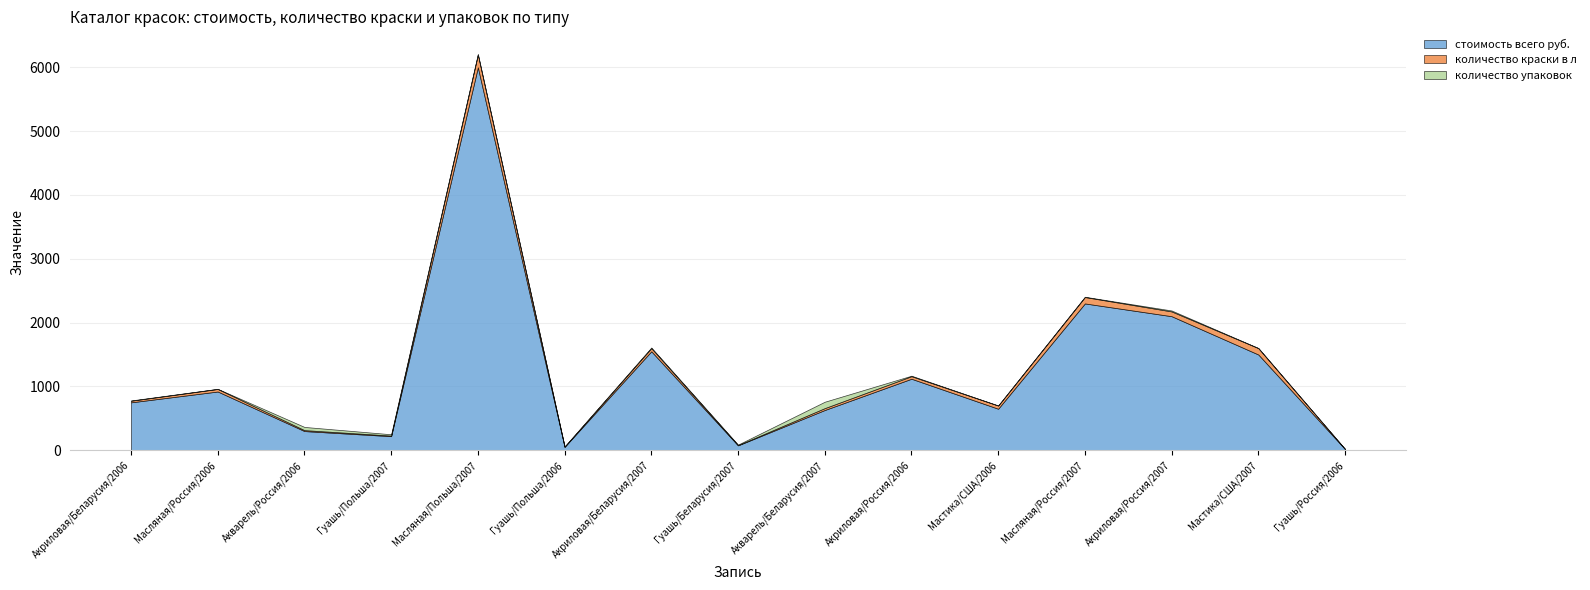

Reading left to right, list all the values displayed in this chart.

стоимость всего руб.: Акриловая/Беларусия/2006=750.0	Масляная/Россия/2006=920.0	Акварель/Россия/2006=300.0	Гуашь/Польша/2007=220.0	Масляная/Польша/2007=6000.0	Гуашь/Польша/2006=52.5	Акриловая/Беларусия/2007=1550.0	Гуашь/Беларусия/2007=76.0	Акварель/Беларусия/2007=630.0	Акриловая/Россия/2006=1120.0	Мастика/США/2006=650.0	Масляная/Россия/2007=2300.0	Акриловая/Россия/2007=2100.0	Мастика/США/2007=1500.0	Гуашь/Россия/2006=18.0
количество краски в л: Акриловая/Беларусия/2006=25.0	Масляная/Россия/2006=40.0	Акварель/Россия/2006=15.0	Гуашь/Польша/2007=10.0	Масляная/Польша/2007=200.0	Гуашь/Польша/2006=2.5	Акриловая/Беларусия/2007=50.0	Гуашь/Беларусия/2007=4.0	Акварель/Беларусия/2007=30.0	Акриловая/Россия/2006=40.0	Мастика/США/2006=50.0	Масляная/Россия/2007=100.0	Акриловая/Россия/2007=75.0	Мастика/США/2007=100.0	Гуашь/Россия/2006=1.0
количество упаковок: Акриловая/Беларусия/2006=5.0	Масляная/Россия/2006=2.0	Акварель/Россия/2006=50.0	Гуашь/Польша/2007=20.0	Масляная/Польша/2007=10.0	Гуашь/Польша/2006=5.0	Акриловая/Беларусия/2007=10.0	Гуашь/Беларусия/2007=8.0	Акварель/Беларусия/2007=100.0	Акриловая/Россия/2006=8.0	Мастика/США/2006=1.0	Масляная/Россия/2007=5.0	Акриловая/Россия/2007=15.0	Мастика/США/2007=2.0	Гуашь/Россия/2006=2.0